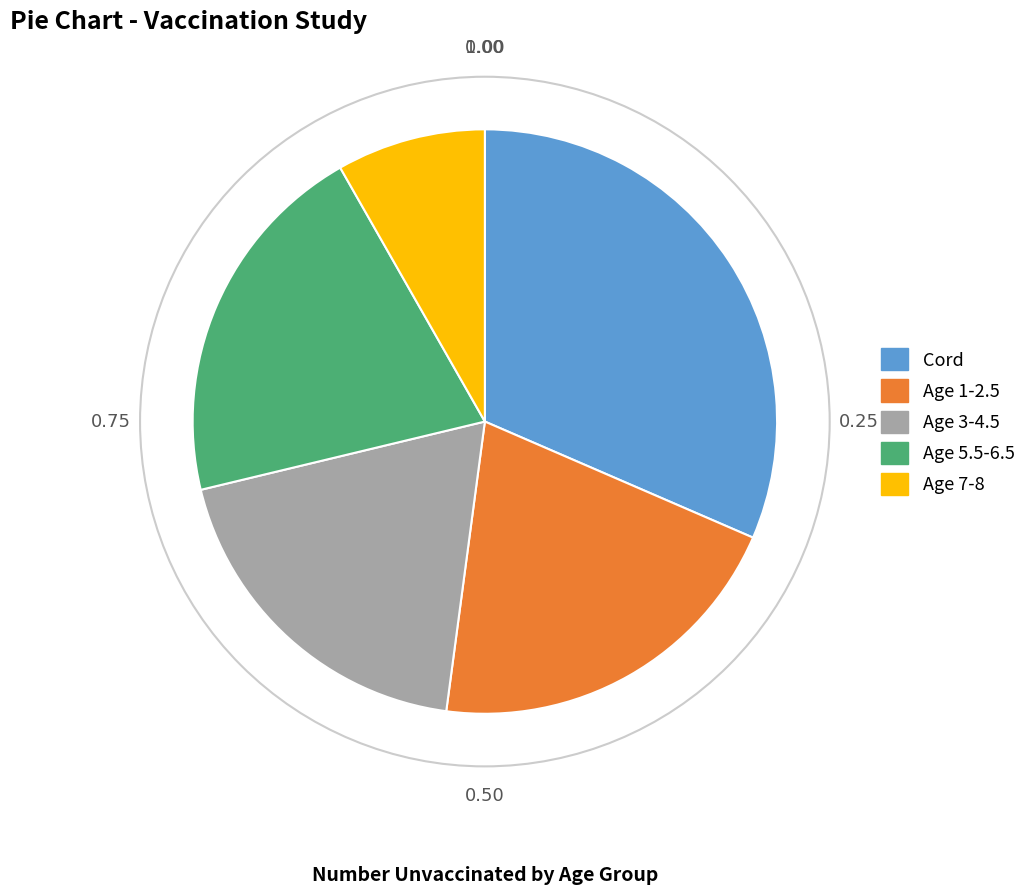

Do Age 1-2.5 and Age 5.5-6.5 together represent more than half of the pie?

No